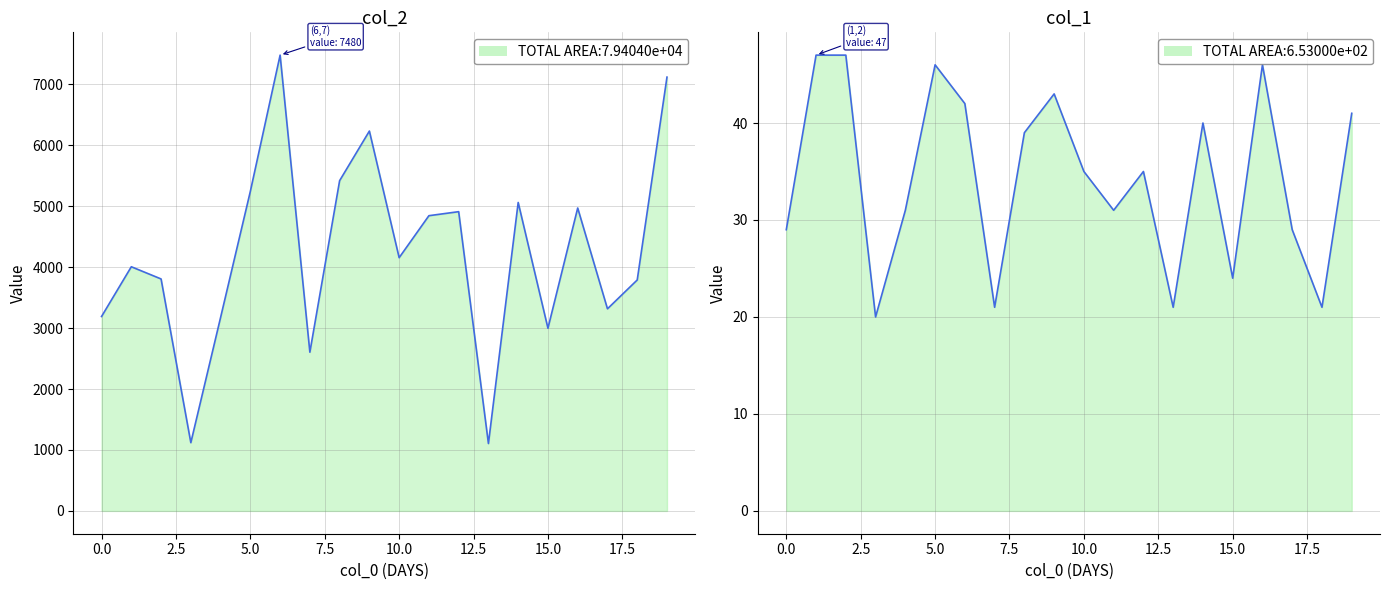

List the series in order of their overall mean, highest first.

col_2, col_1